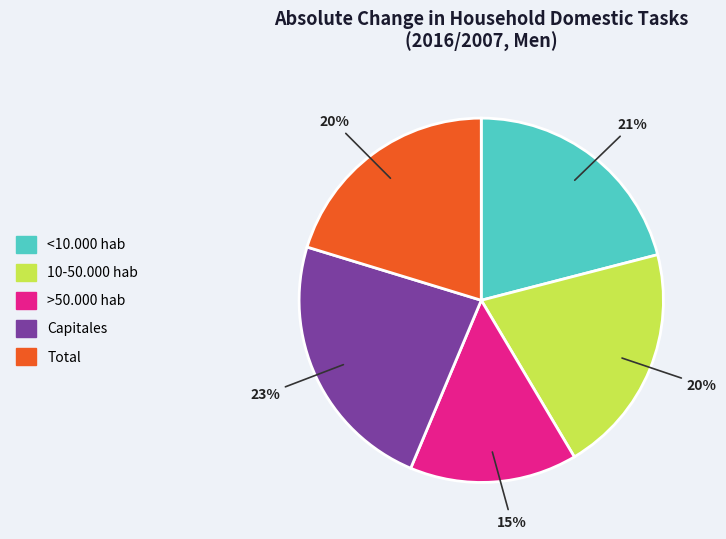

Approximately how many times larger is the value at <10.000 hab compared to Capitales?

0.9